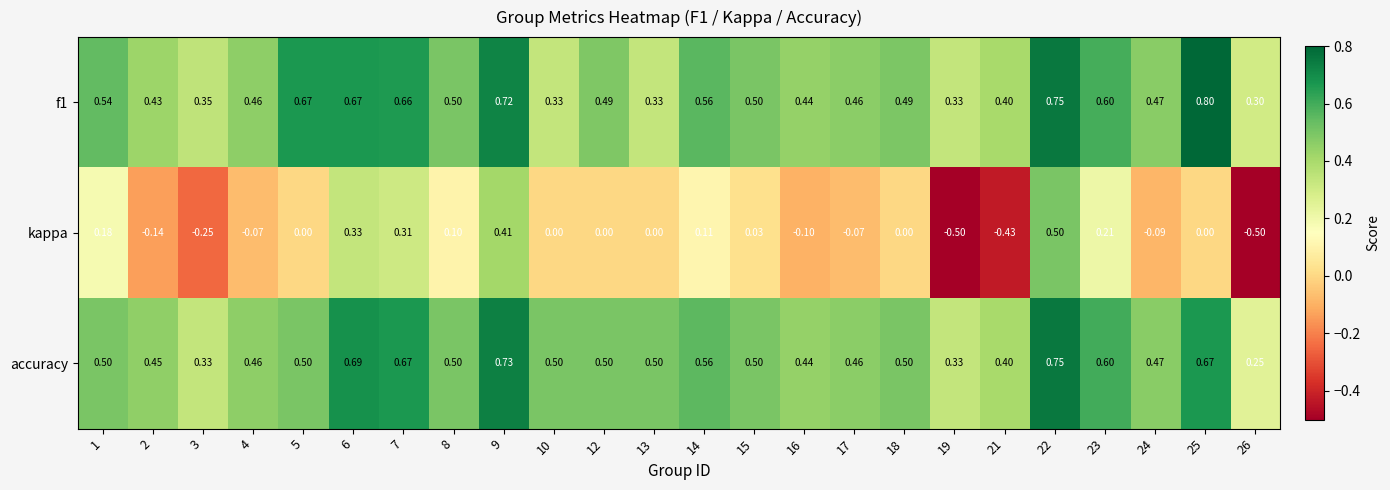

Which series changed the most between 5 and 9?

kappa